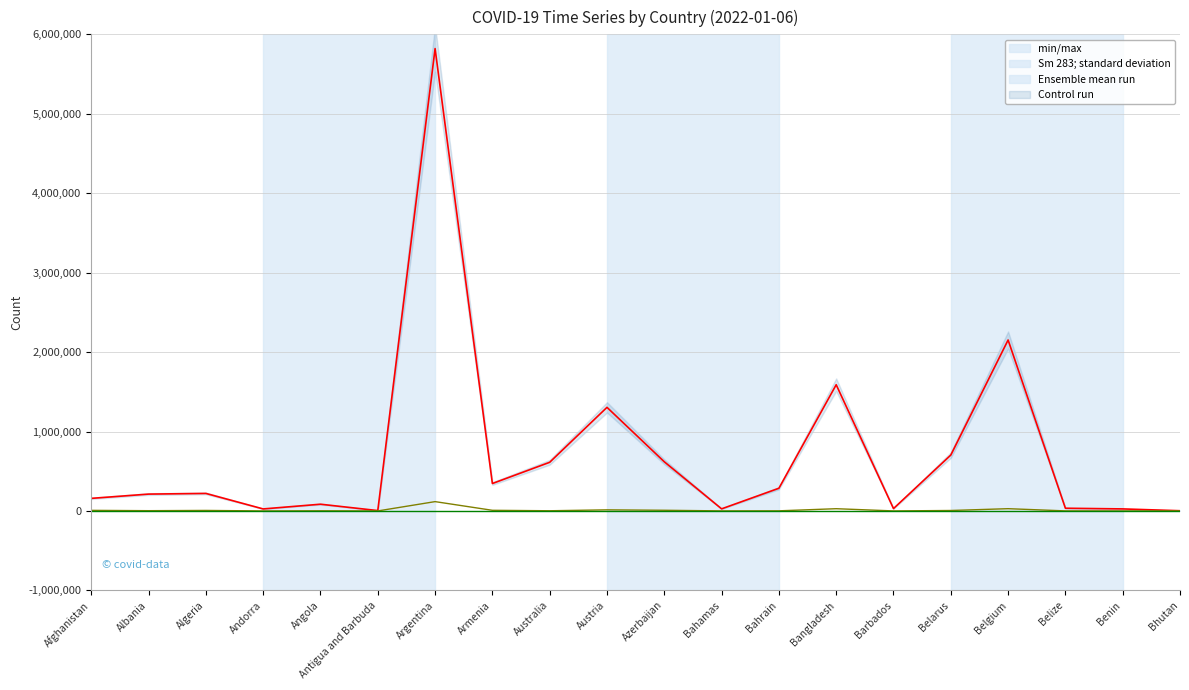

Reading right to left, extract all data points from this chart.

Ensemble mean run: 2669	25522	34087	2151914	703507	29698	1588807	285448	26326	618918	1304086	612335	345255	5820536	4486	84666	25289	220415	212021	158245
Control run: 3	161	605	28407	5653	263	28090	1395	717	8409	13802	2289	7989	117294	119	1778	141	6310	3224	7367
Recovered: 0	0	0	0	0	0	0	0	0	0	0	0	0	0	0	0	0	0	0	0